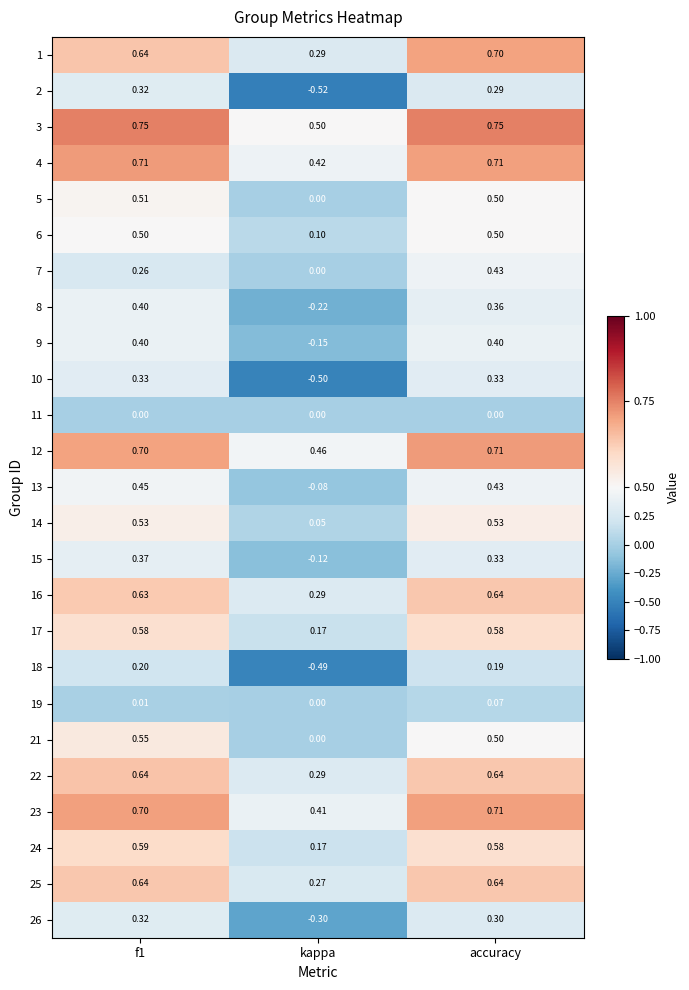

At which label is 22 closest to 0?

kappa